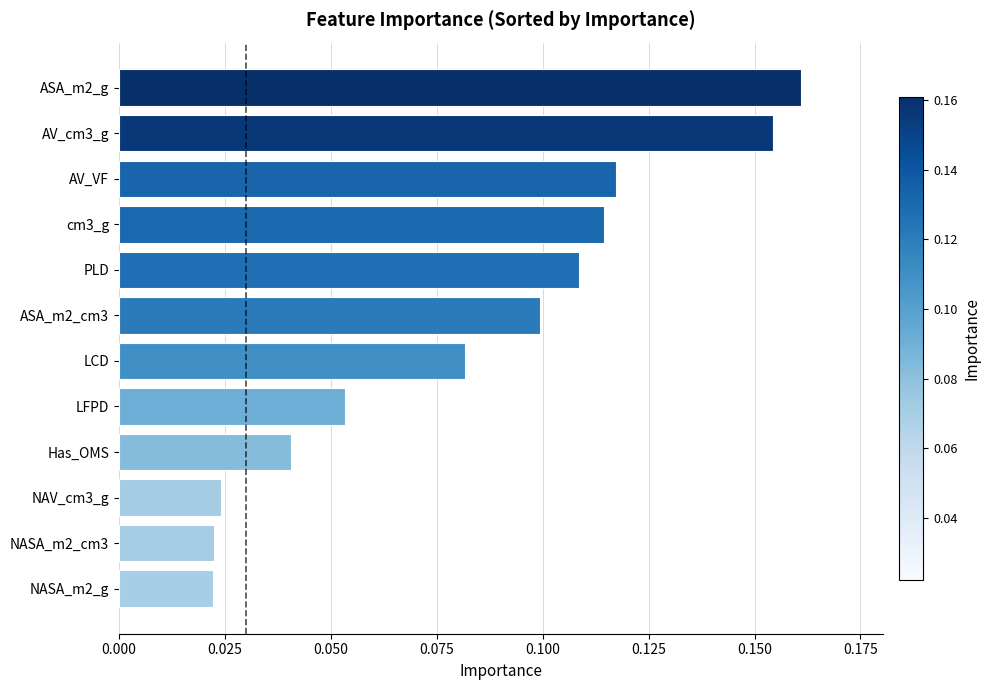

Which has a higher value, ASA_m2_cm3 or ASA_m2_g?

ASA_m2_g